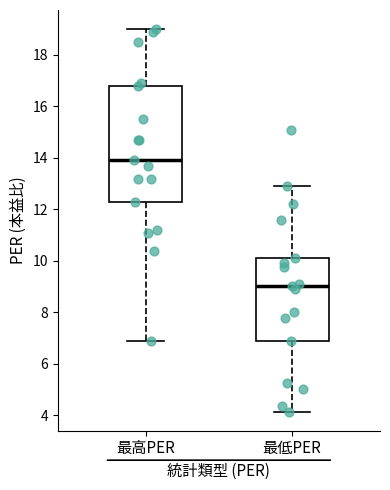

Where is the upper edge of the box for 最高PER on the y-axis? The values are not printed on the chart, so give them approximately, as read against the axis.

16.8